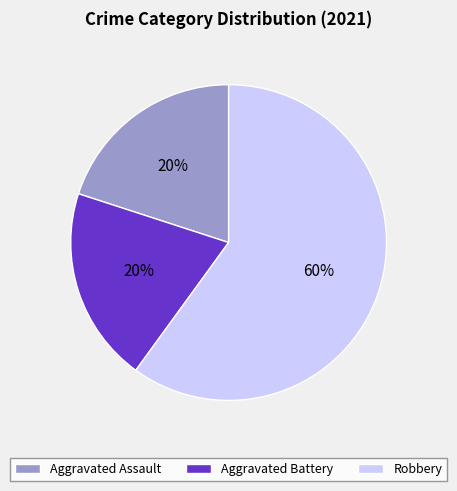

Which has a higher value, Aggravated Battery or Robbery?

Robbery